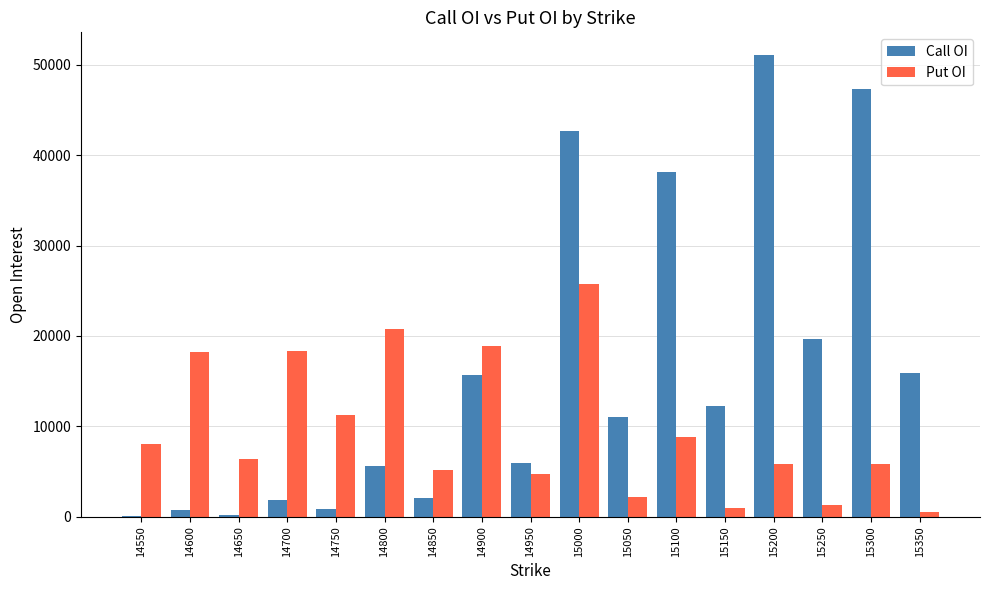

At which label is Put OI closest to 13152?

14750